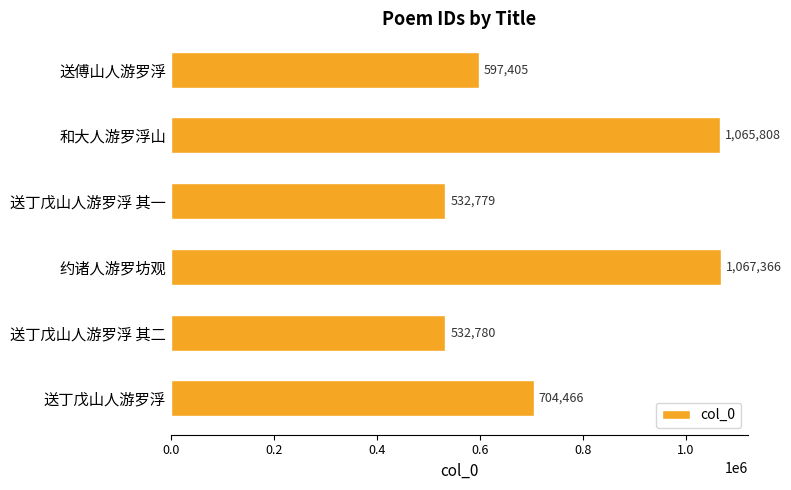

What is the change in value from 送傅山人游罗浮 to 送丁戊山人游罗浮 其一?

-64626